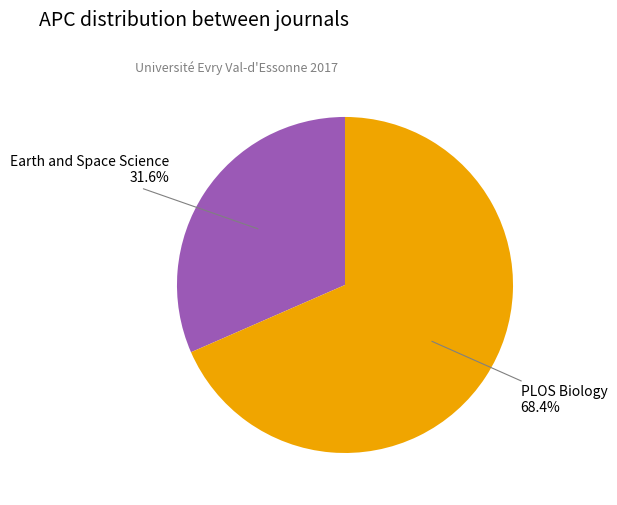

How many segments does this pie chart have?

2